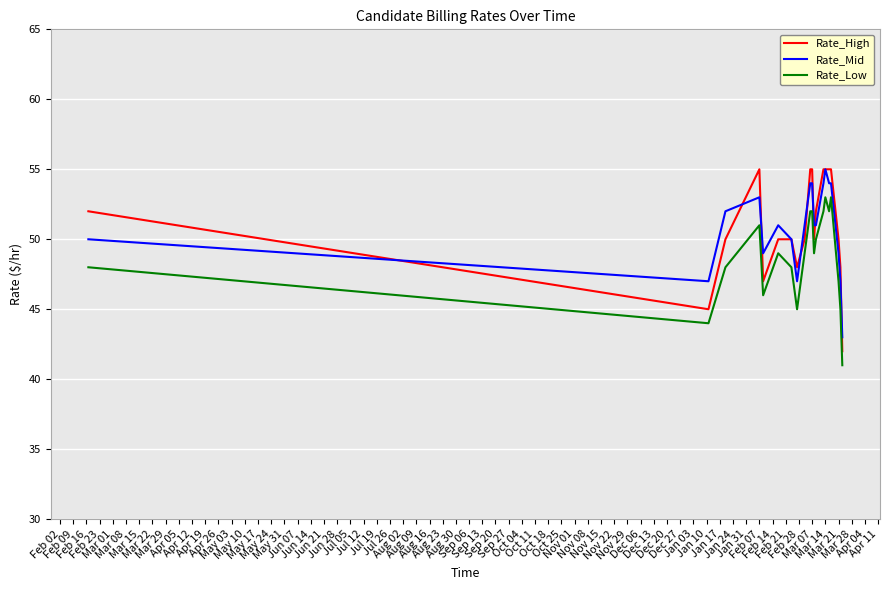

True or false: Rate_Mid and Rate_Low cross at least once.

False